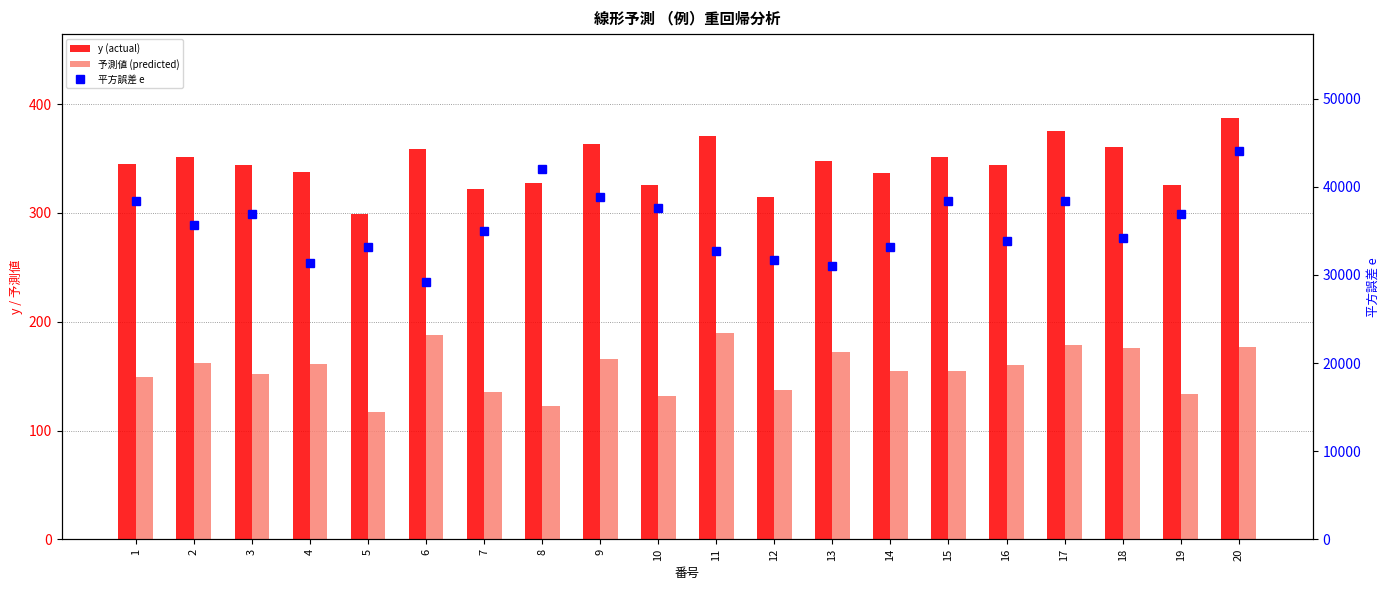

At how many categories does at least one series exceed 31628?

17